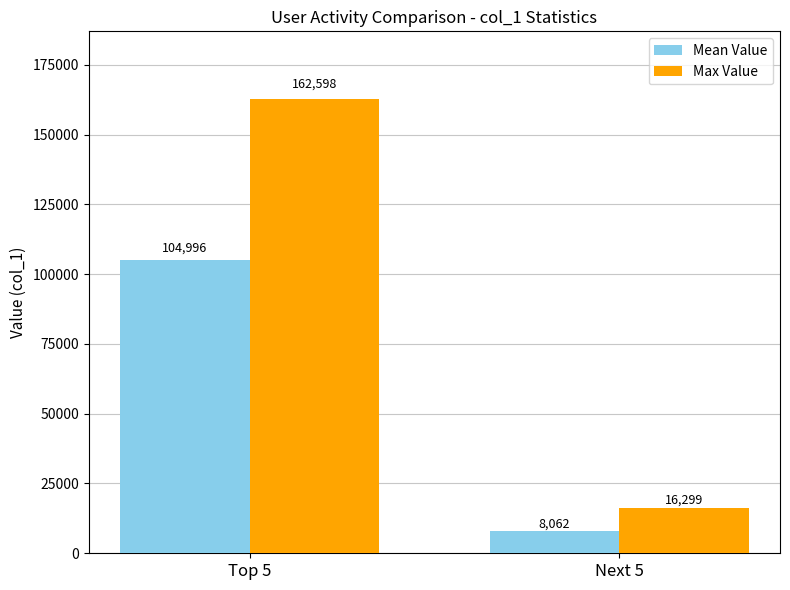

What is the value of the Max Value bar at the 2nd from the left?

16299.0